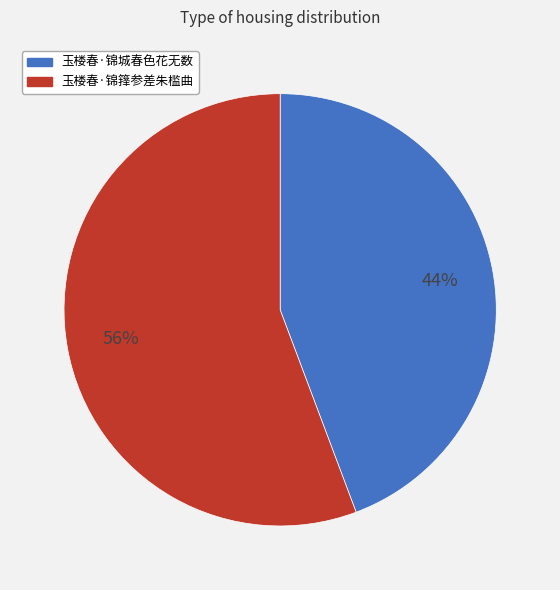

To the nearest percent, what is the combined percentage of 玉楼春·锦箨参差朱槛曲 and 玉楼春·锦城春色花无数?

100%